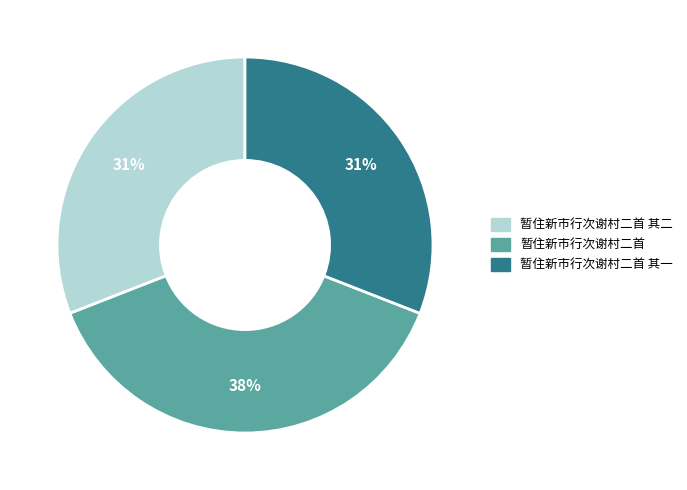

Is there any slice that represents more than half of the pie?

No